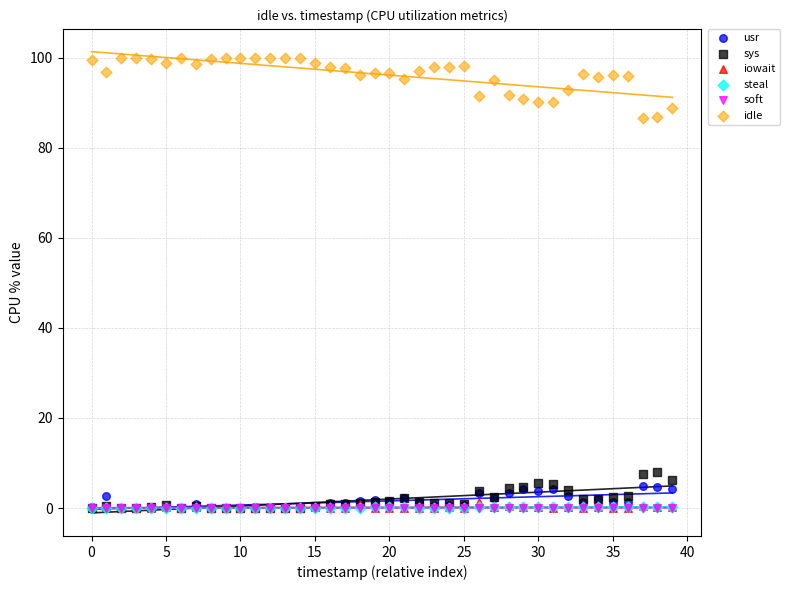

What are all the series names shown in the legend?

usr, sys, iowait, steal, soft, idle